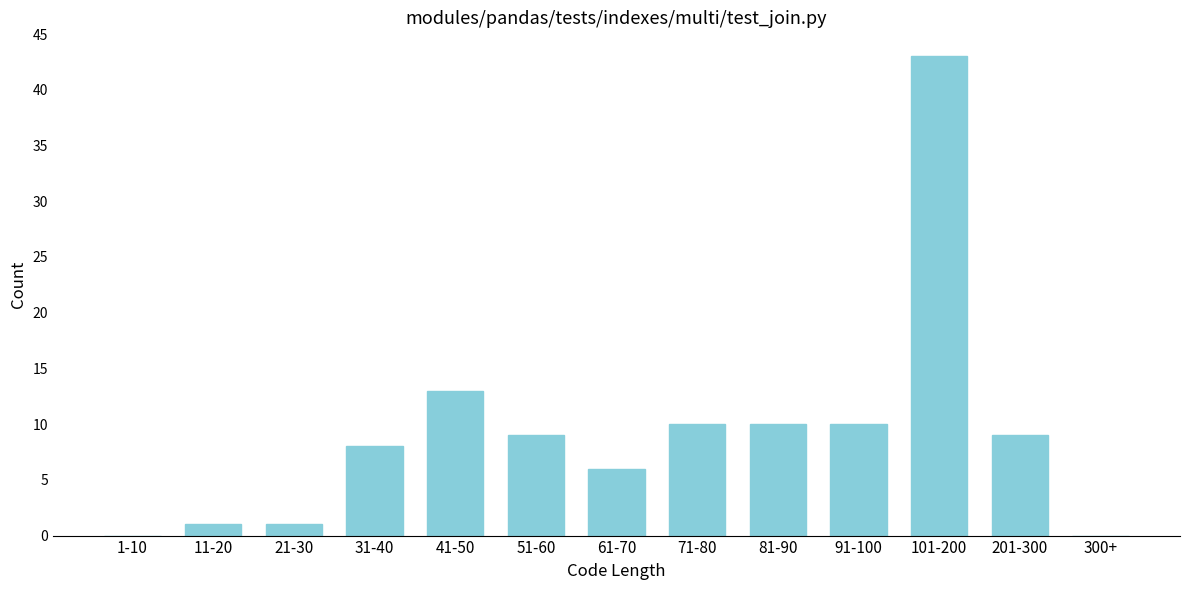

Reading left to right, extract all data points from this chart.

1-10=0	11-20=1	21-30=1	31-40=8	41-50=13	51-60=9	61-70=6	71-80=10	81-90=10	91-100=10	101-200=43	201-300=9	300+=0